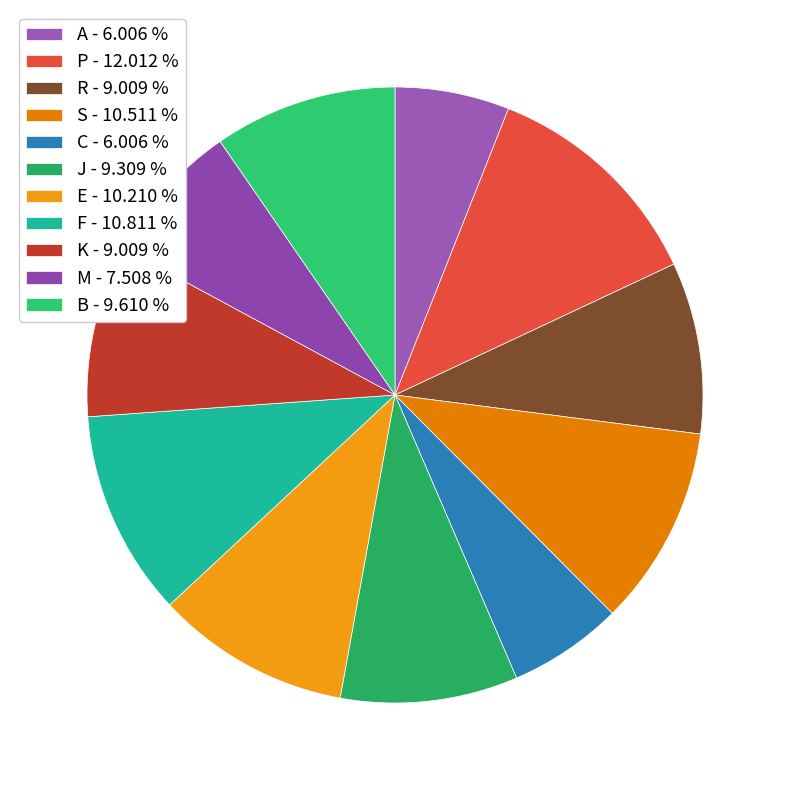

Approximately how many times larger is the value at E compared to M?

1.4